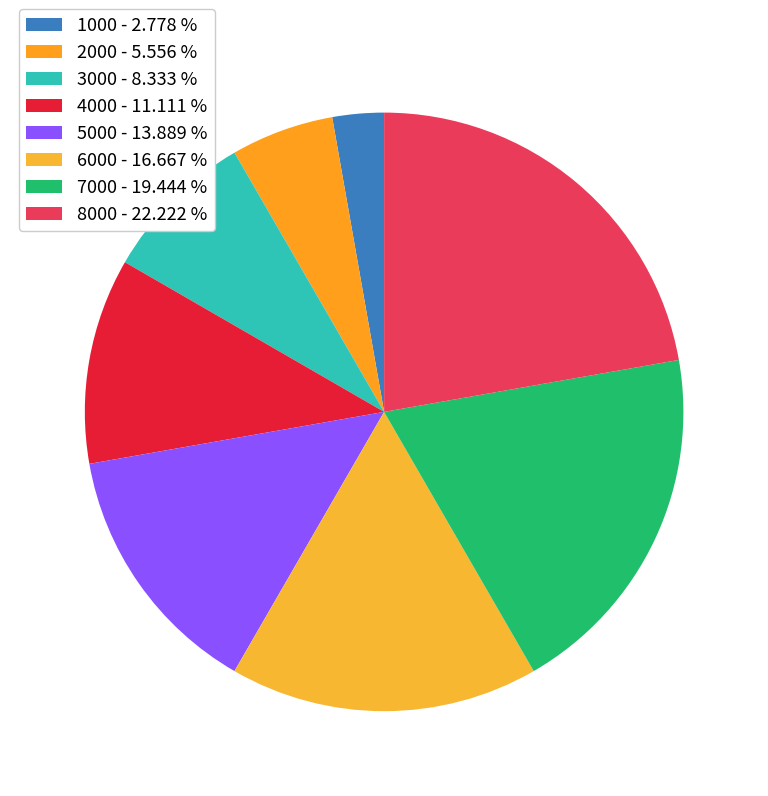

What is the largest slice in the pie chart?

8000